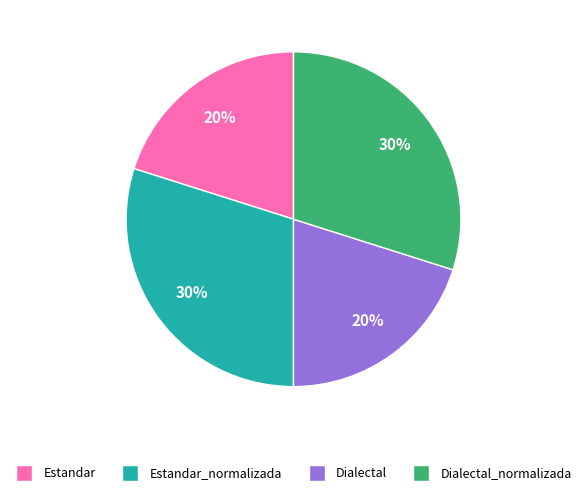

To the nearest percent, what is the average slice percentage?

25%